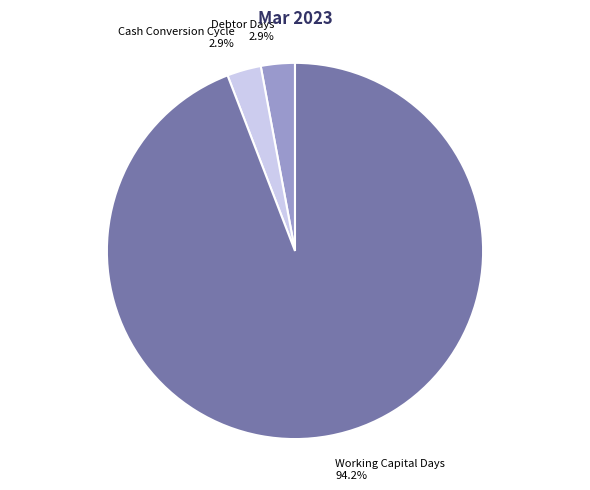

Which slice is the largest?

Working Capital Days